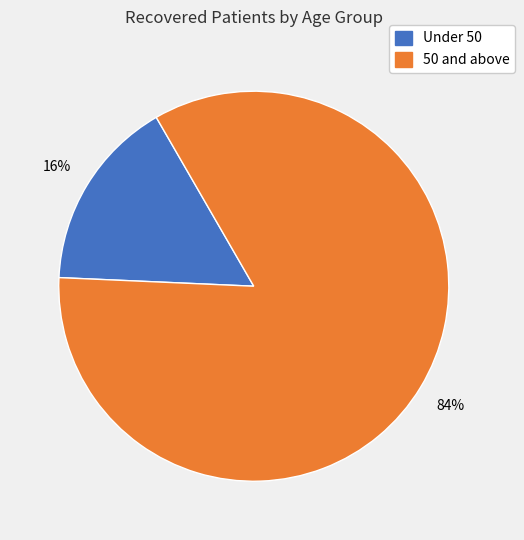

To the nearest percent, what is the difference between the largest and smallest slice percentages?

68%